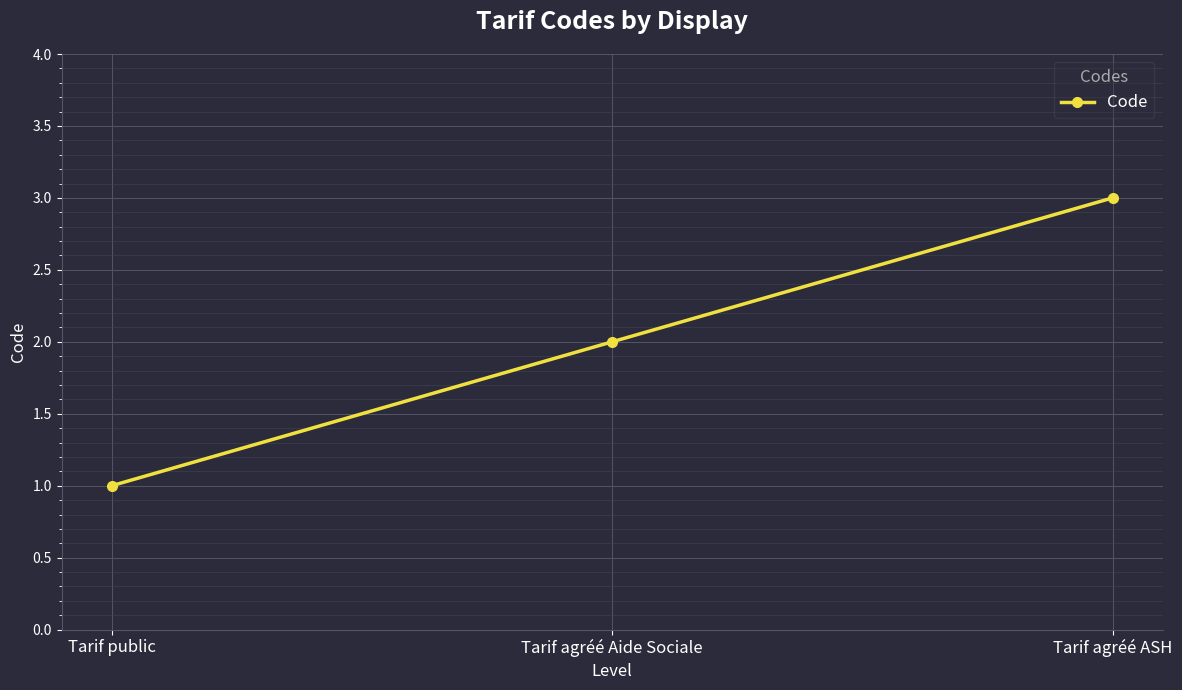

Reading left to right, extract all data points from this chart.

Tarif public=1	Tarif agréé Aide Sociale=2	Tarif agréé ASH=3